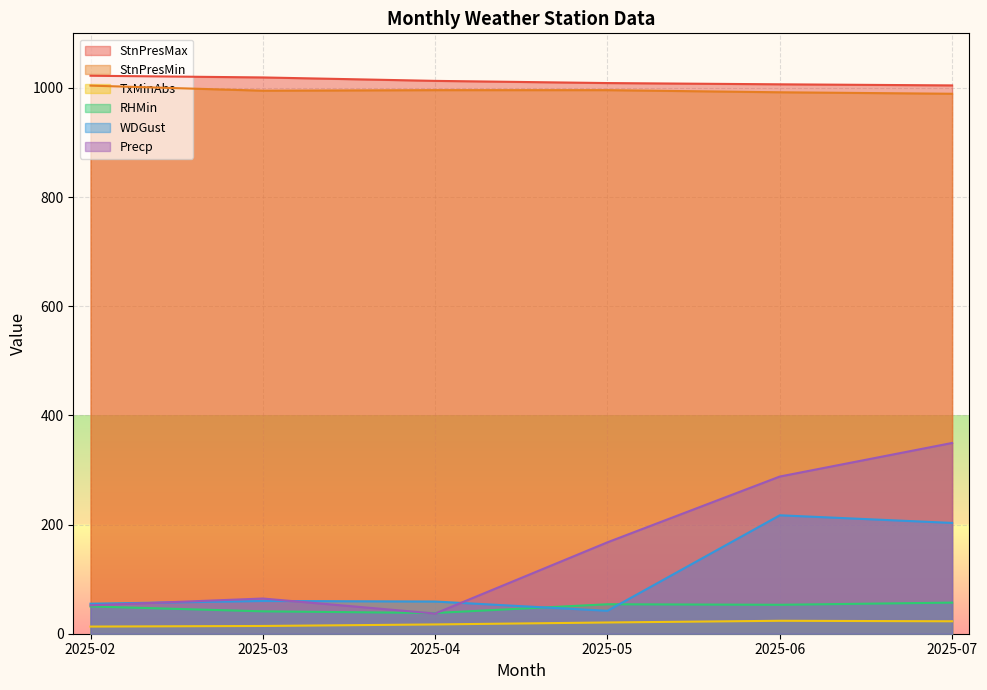

What is the value of the StnPresMin point at the 6th from the left?

989.3